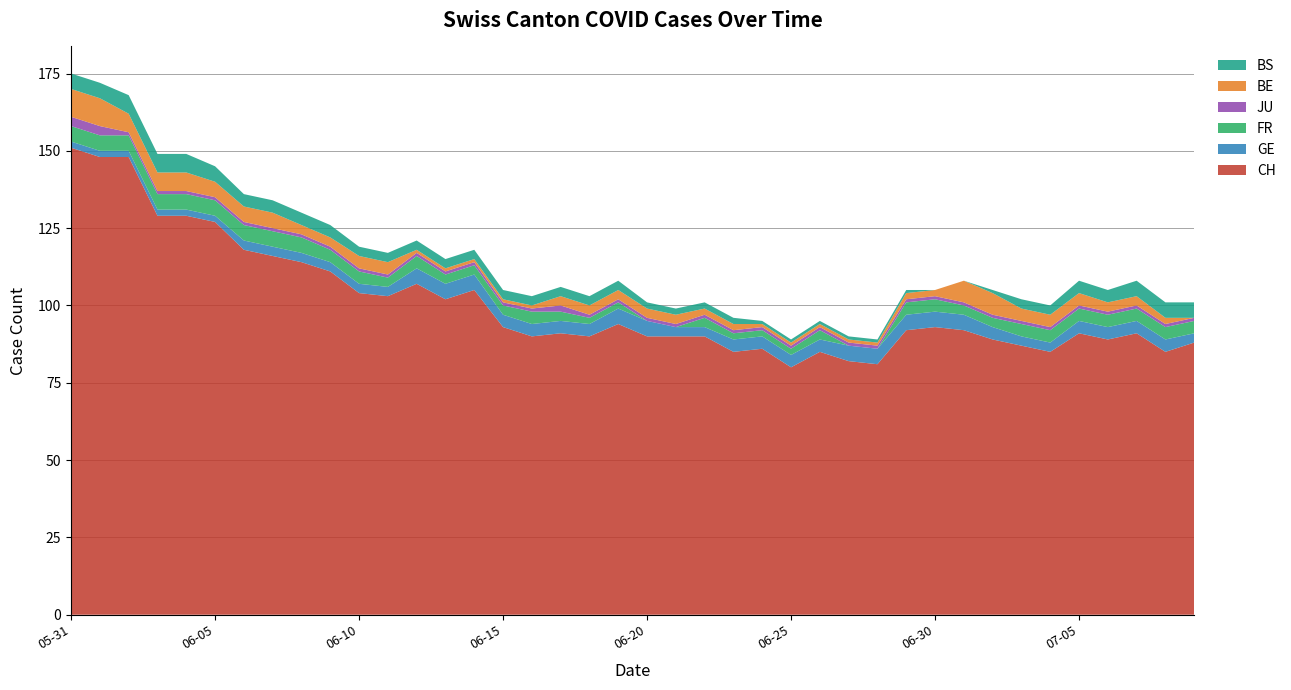

Reading left to right, list all the values displayed in this chart.

CH: 151	148	148	129	129	127	118	116	114	111	104	103	107	102	105	93	90	91	90	94	90	90	90	85	86	80	85	82	81	92	93	92	89	87	85	91	89	91	85	88
GE: 2	2	2	2	2	2	3	3	3	3	3	3	5	5	5	4	4	4	4	5	5	3	3	4	4	4	4	5	5	5	5	5	4	3	3	4	4	4	4	3
FR: 5	5	5	5	5	5	5	5	5	4	4	3	4	3	3	3	4	3	2	2	0	0	3	2	2	2	3	0	0	4	4	3	3	4	4	4	4	4	4	4
JU: 3	3	1	1	1	1	1	1	1	1	1	1	1	1	1	1	1	2	1	1	1	1	1	1	1	1	1	1	1	1	1	1	1	1	1	1	1	1	1	1
BE: 9	9	6	6	6	5	5	5	3	3	4	4	1	1	1	1	1	3	3	3	3	3	2	2	1	1	1	1	1	2	2	7	7	4	4	4	3	3	2	0
BS: 5	5	6	6	6	5	4	4	4	4	3	3	3	3	3	3	3	3	3	3	2	2	2	2	1	1	1	1	1	1	0	0	1	3	3	4	4	5	5	5